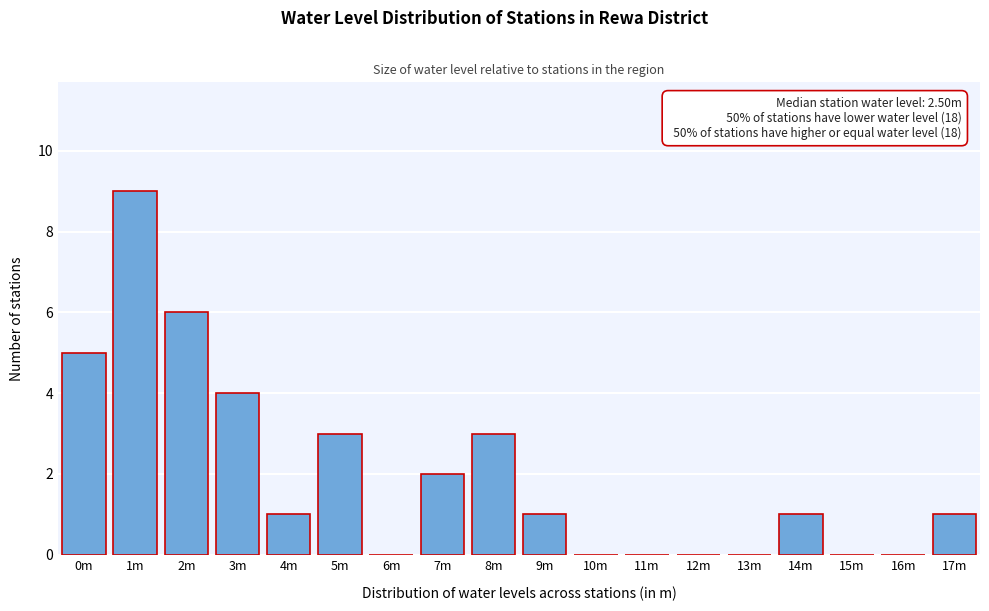

Reading left to right, list all the values displayed in this chart.

0m=5	1m=9	2m=6	3m=4	4m=1	5m=3	6m=0	7m=2	8m=3	9m=1	10m=0	11m=0	12m=0	13m=0	14m=1	15m=0	16m=0	17m=1